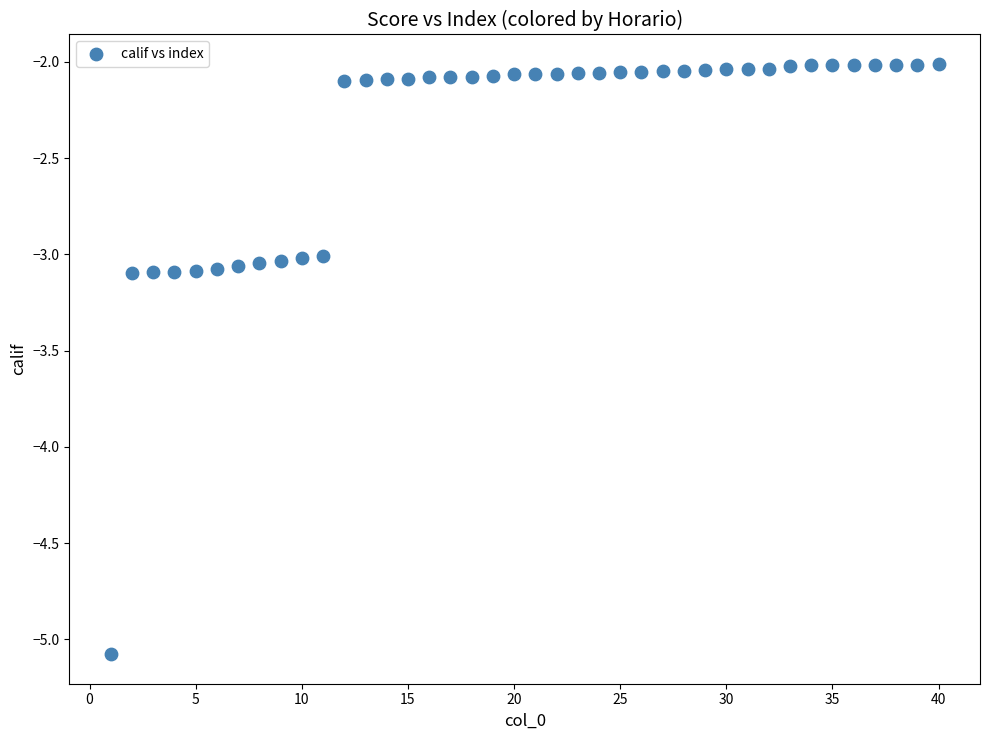

What is the range of Y values (max minus min)?

3.1